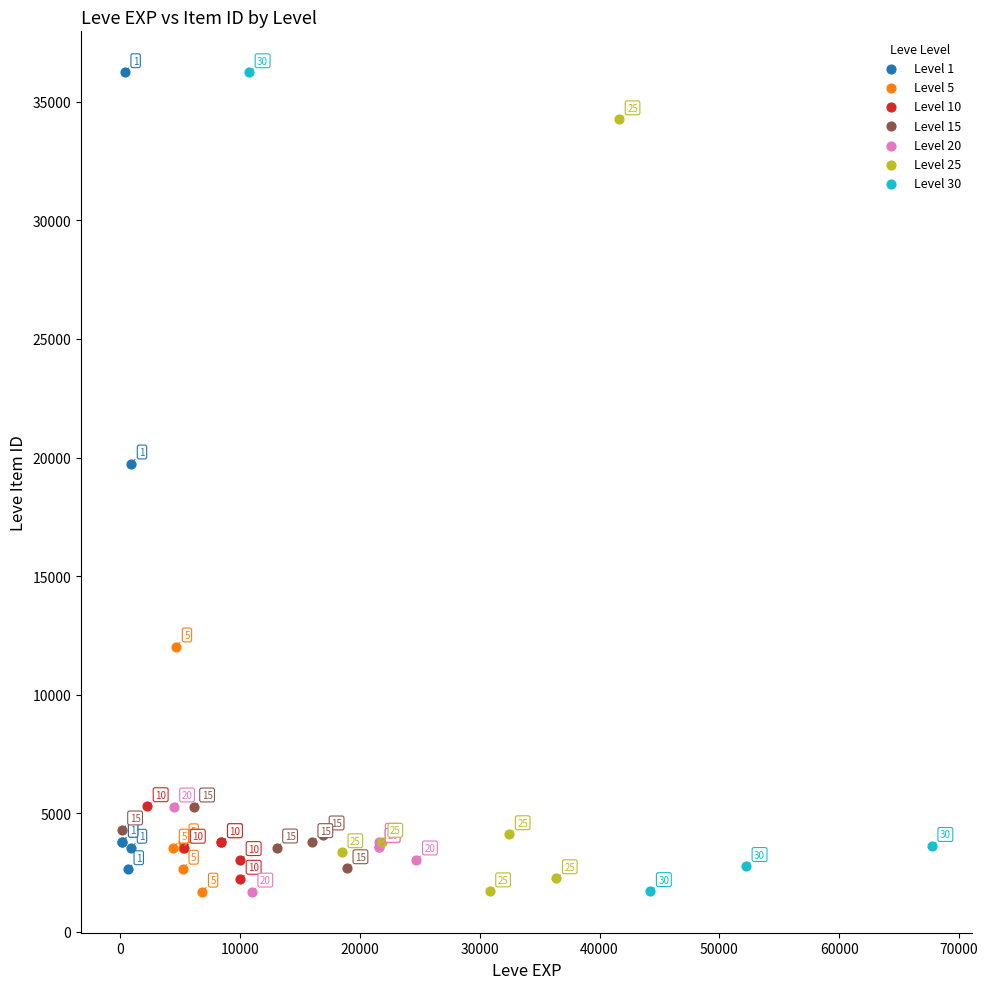

Which series has the largest Y range (max minus min)?

Level 30